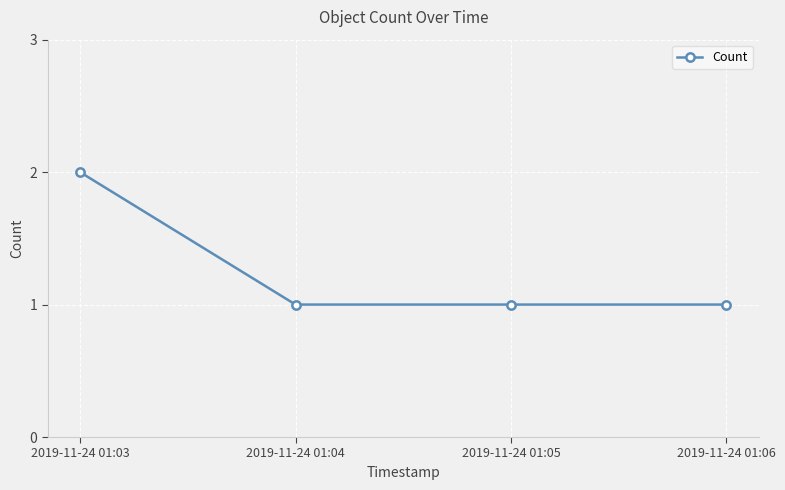

Is it true that the value at 2019-11-24 01:03 is 2?

True